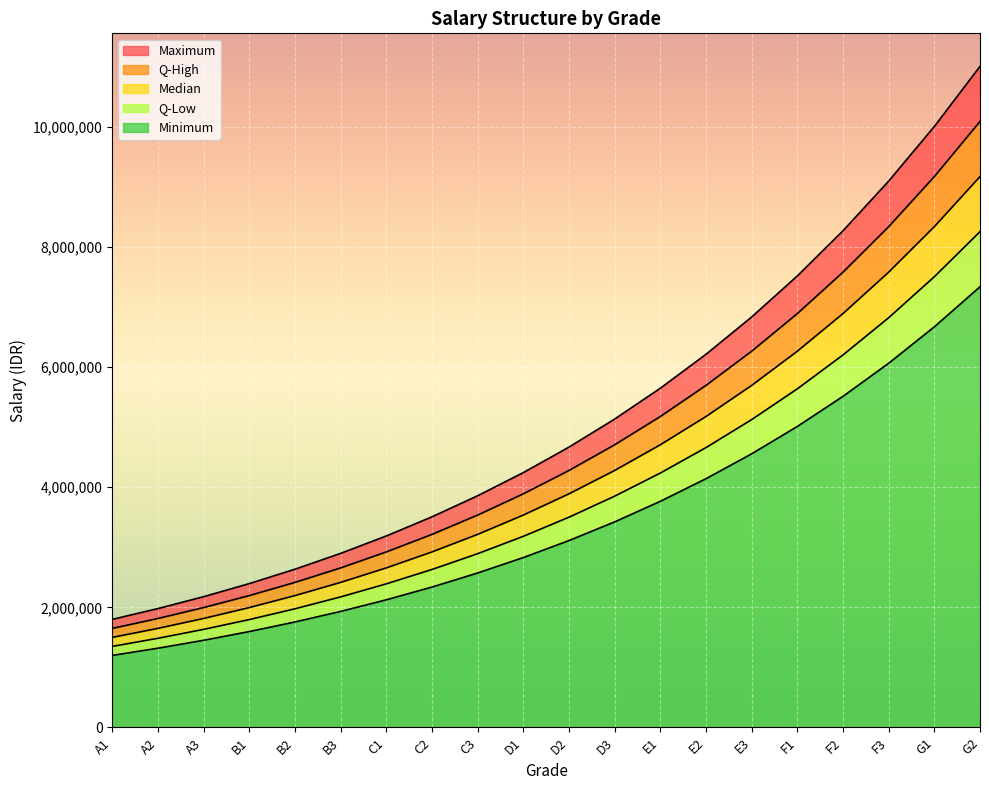

What is the total value across all series at F1?

7519046.7